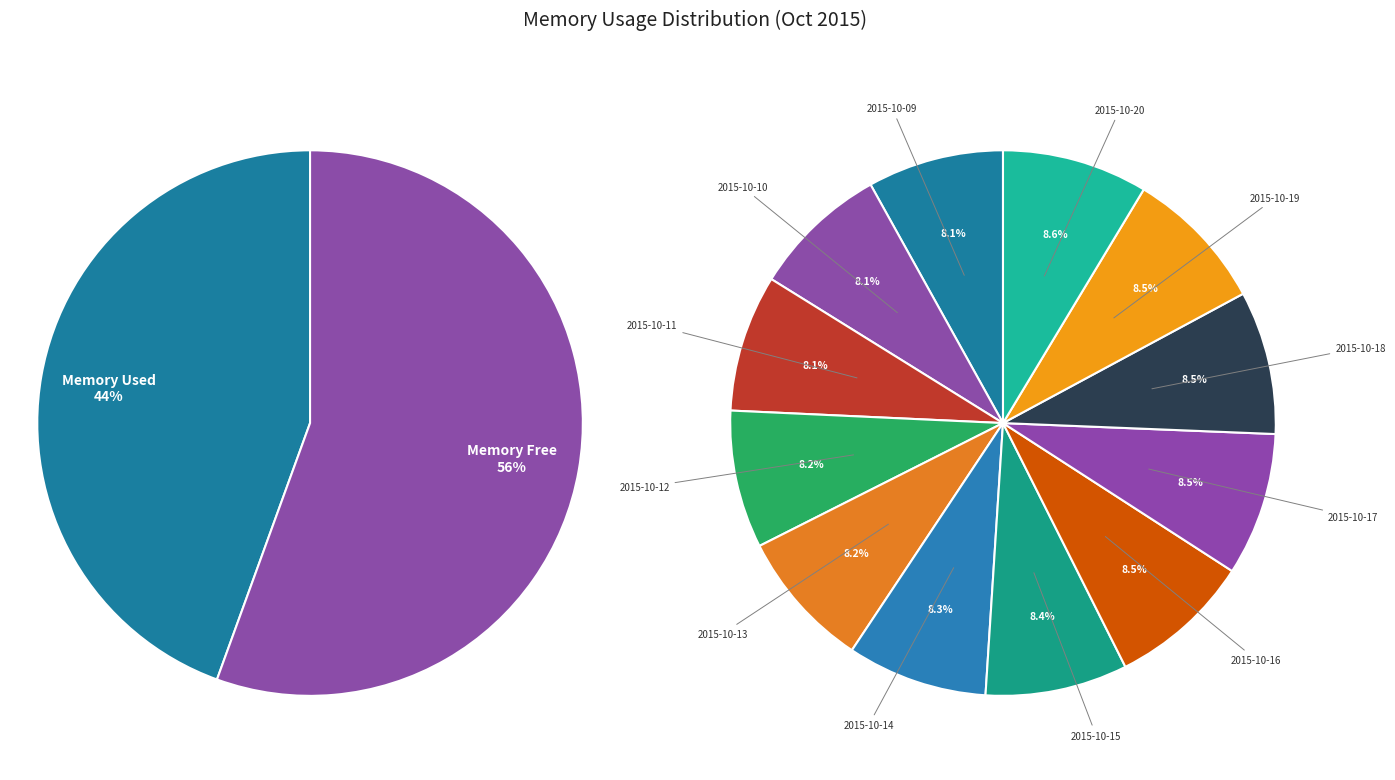

Does 2015-10-10 account for over 50% of the chart?

No